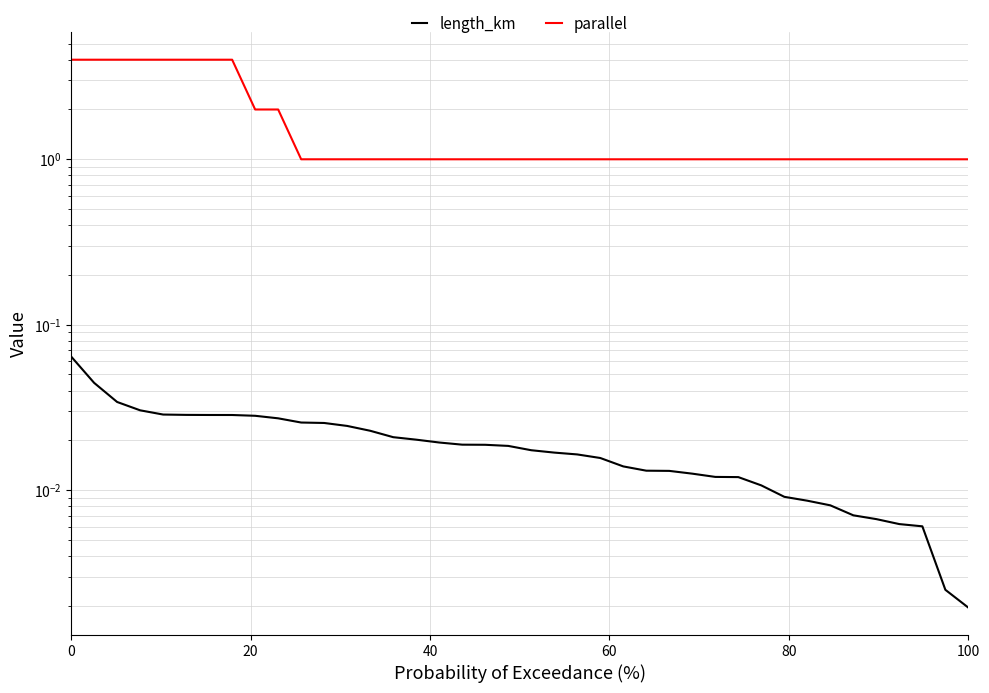

What is the maximum value for length_km?

0.1